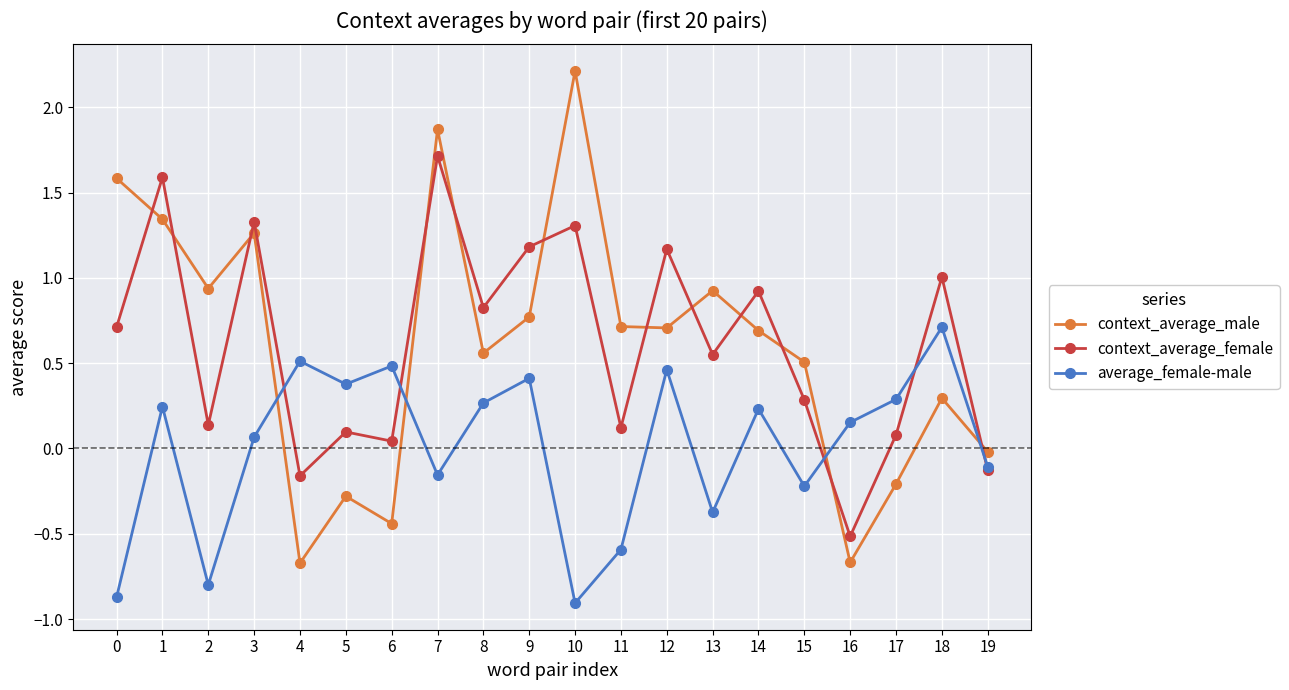

Rank the series by their maximum value, from highest to lowest.

context_average_male, context_average_female, average_female-male